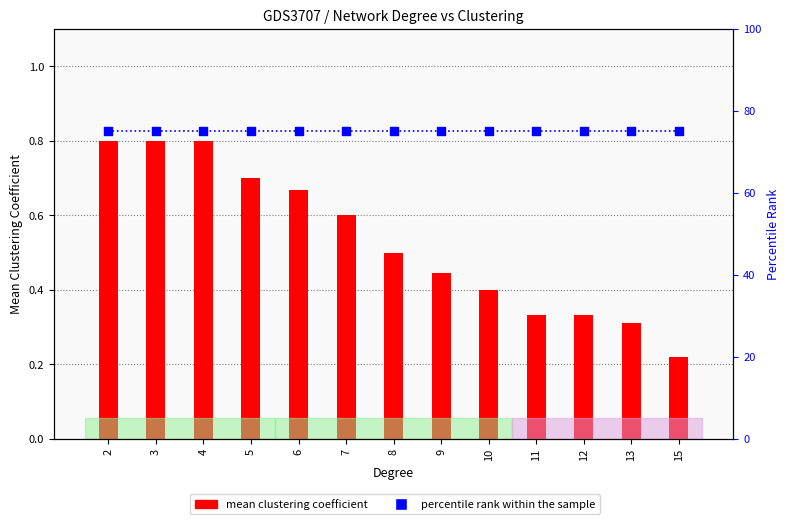

Which series reaches the maximum Y coordinate?

percentile rank within the sample